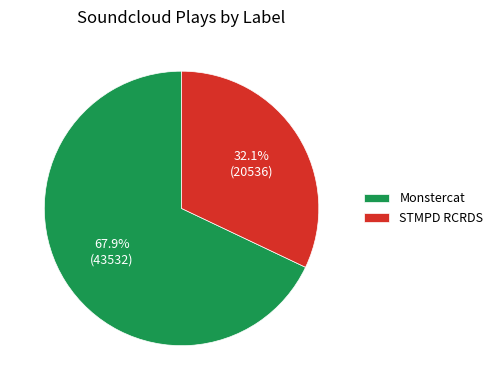

True or false: STMPD RCRDS accounts for 32% of the total.

True